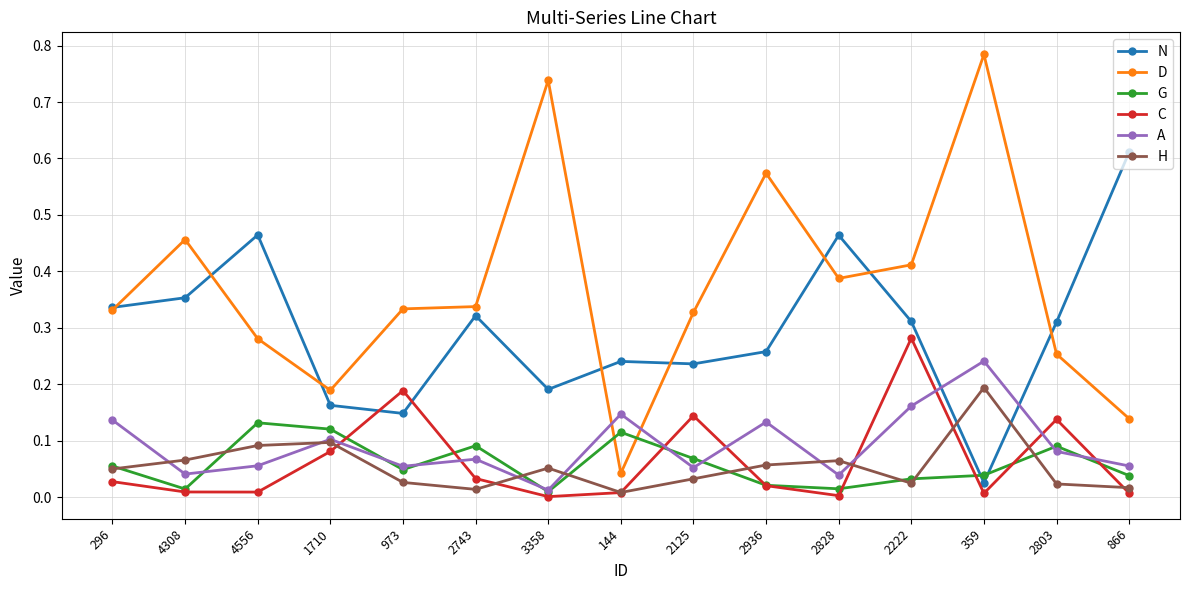

How many lines are shown in the chart?

6